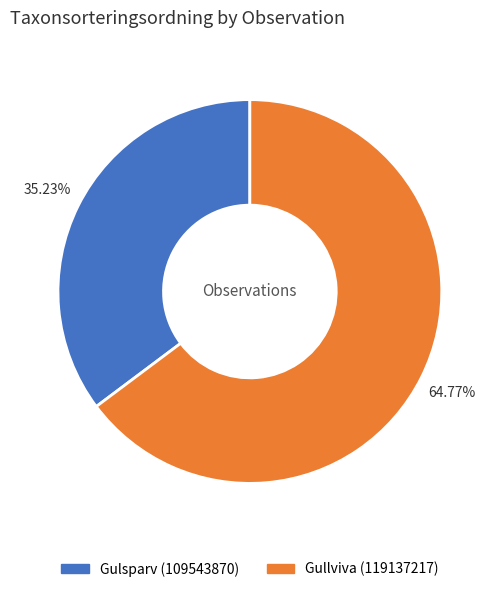

What is the ratio of the value at Gulsparv (109543870) to the value at Gullviva (119137217)?

0.5